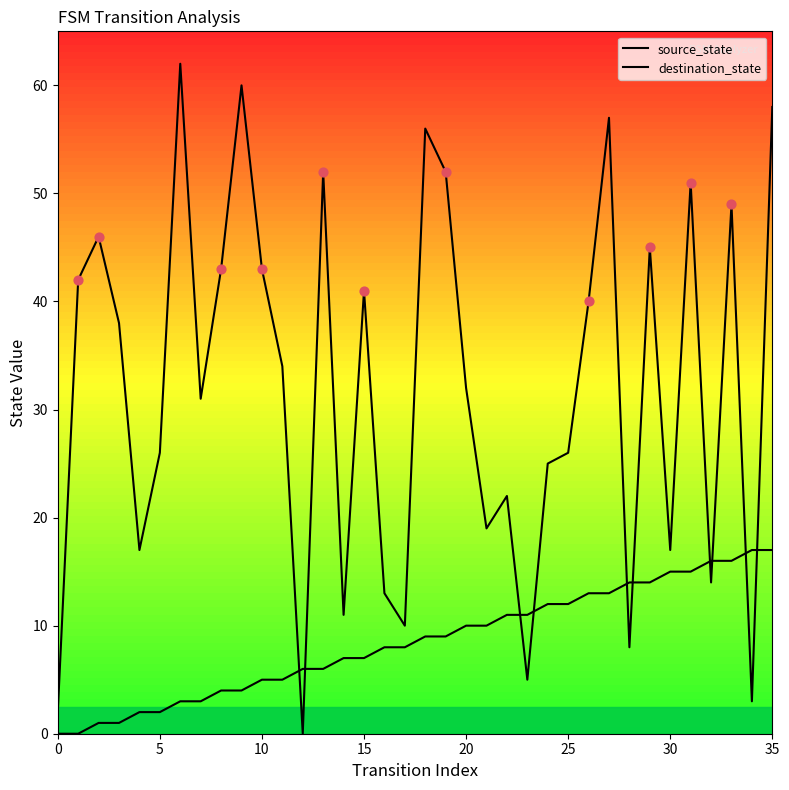

How many lines are shown in the chart?

2